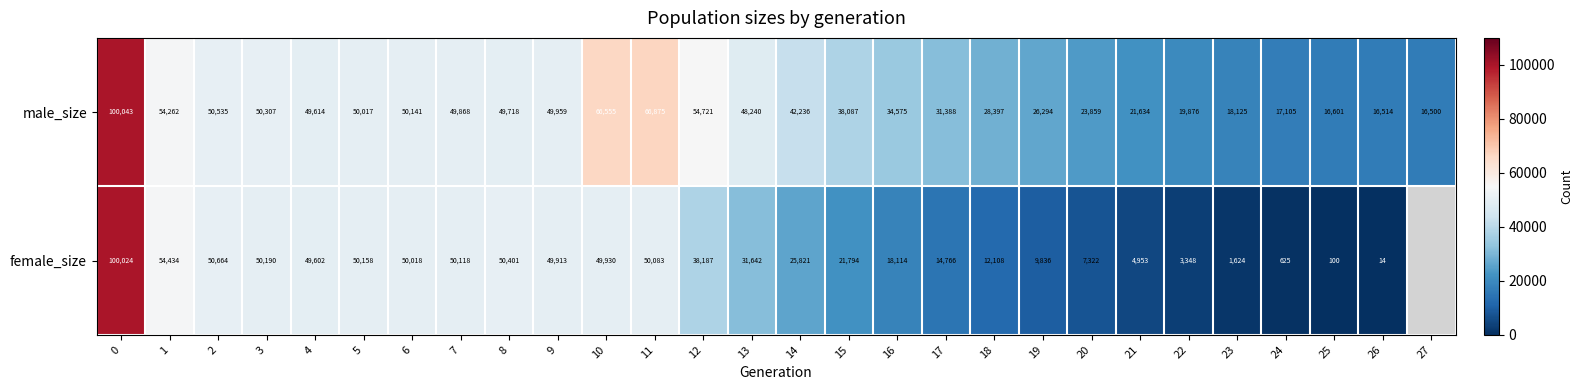

List the labels in order of male_size value, largest first.

0, 11, 10, 12, 1, 2, 3, 6, 5, 9, 7, 8, 4, 13, 14, 15, 16, 17, 18, 19, 20, 21, 22, 23, 24, 25, 26, 27